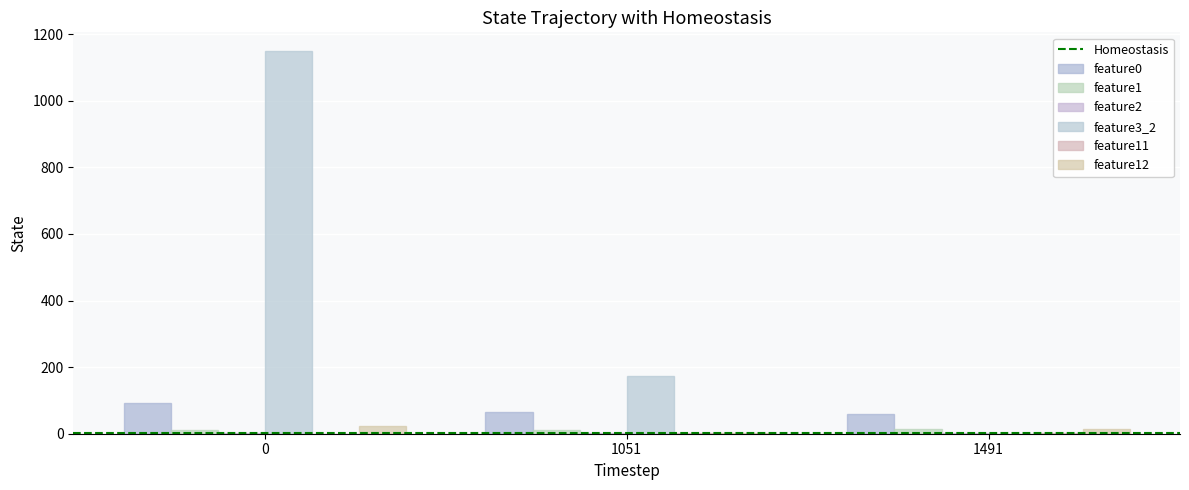

How many positive values does the feature3_2 series have?

2